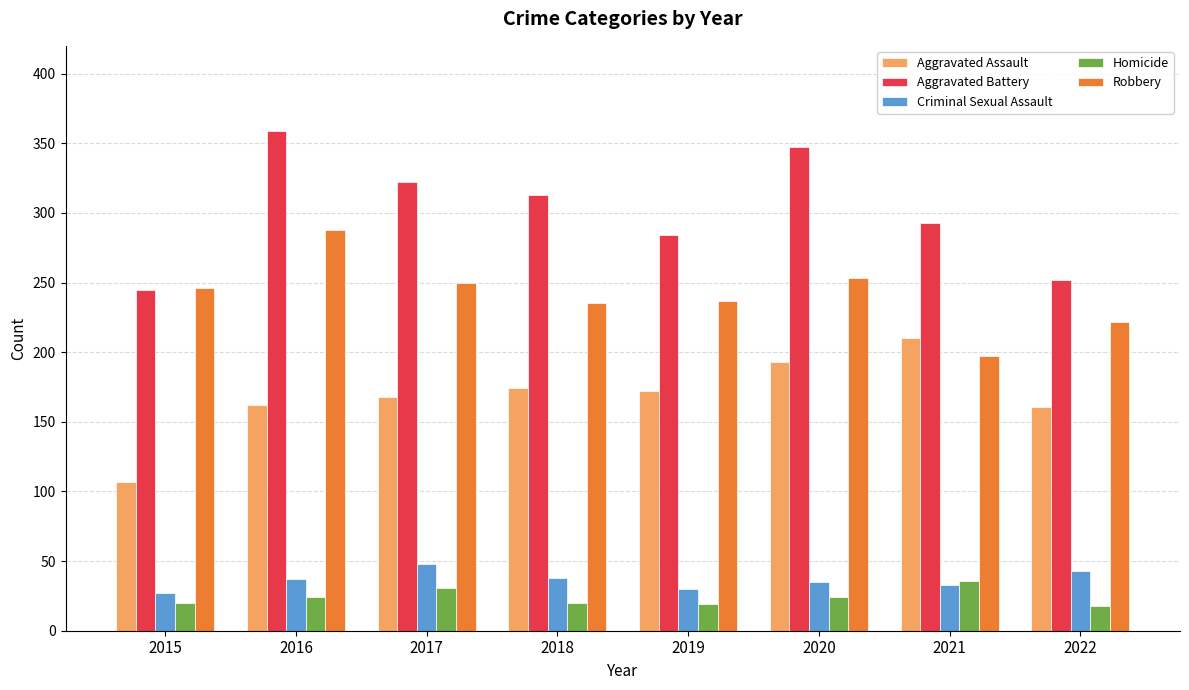

Rank the series at 2019 from highest to lowest value.

Aggravated Battery, Robbery, Aggravated Assault, Criminal Sexual Assault, Homicide